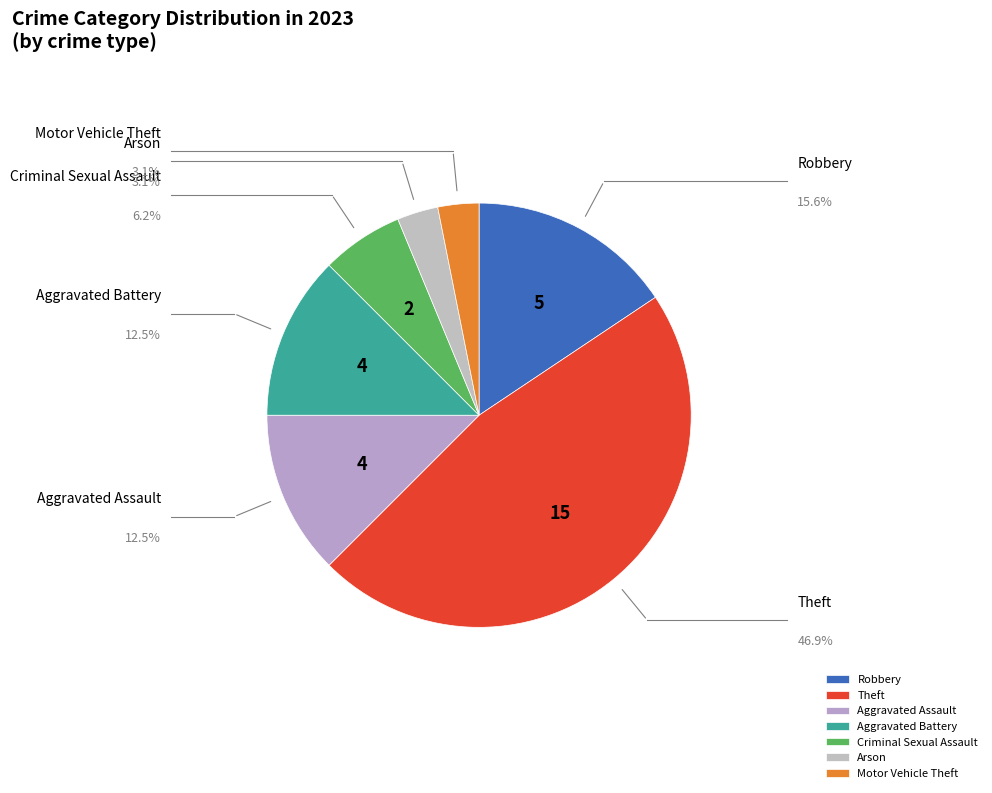

To the nearest percent, what is the difference between the largest and smallest slice percentages?

44%